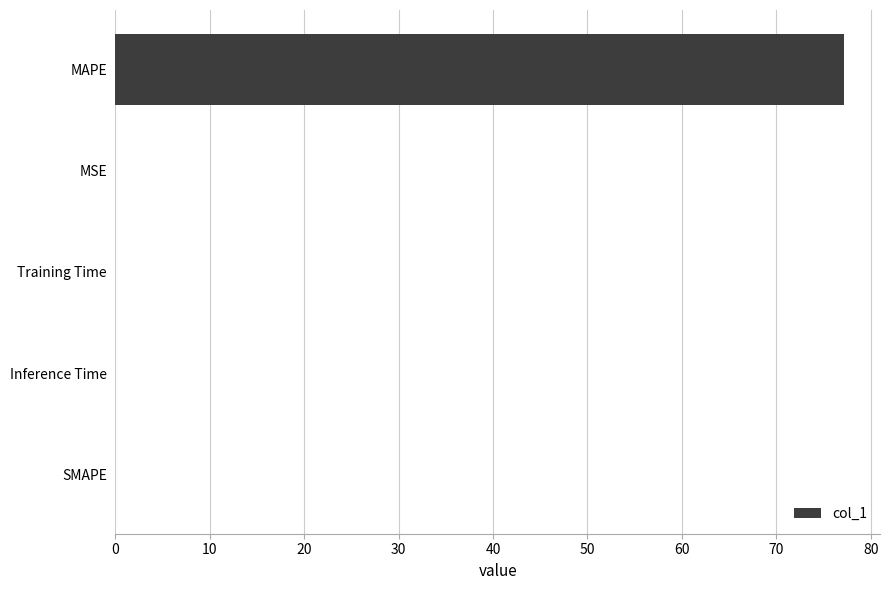

Is it true that the value at MAPE is 23.7?

False